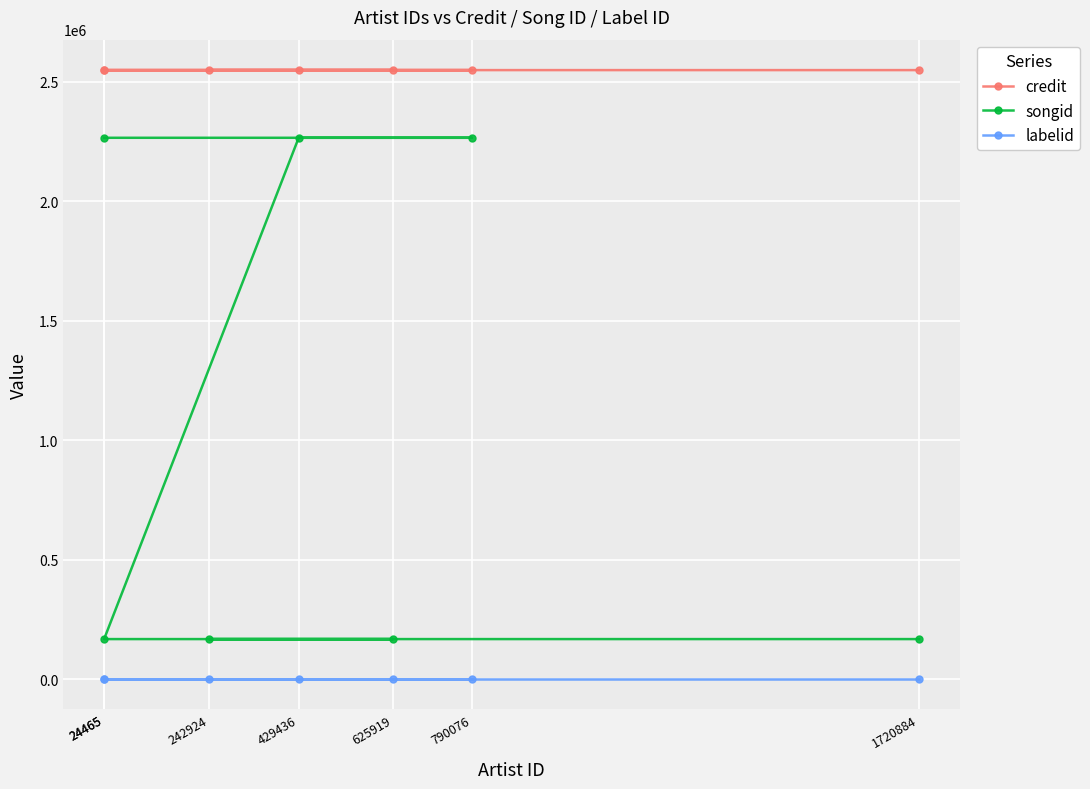

Reading right to left, what are all the values shown in this chart?

credit: 2548832	2548832	2548832	2548832	2548829	2548829	2548829
songid: 168444	168444	168444	168444	2265711	2265711	2265711
labelid: 1906	1906	1906	1906	1906	1906	1906